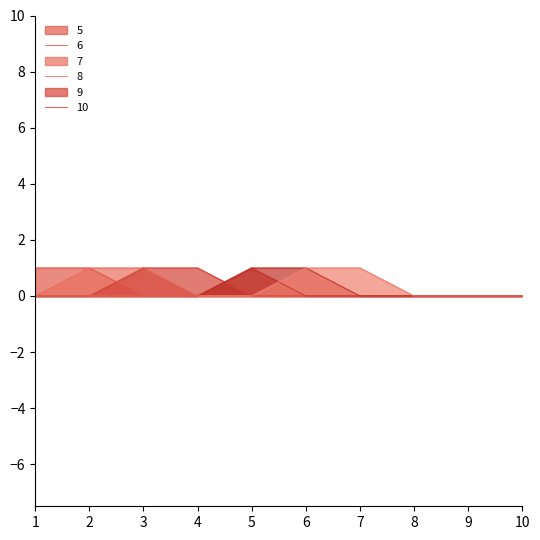

True or false: 8 and 6 intersect in this chart.

False